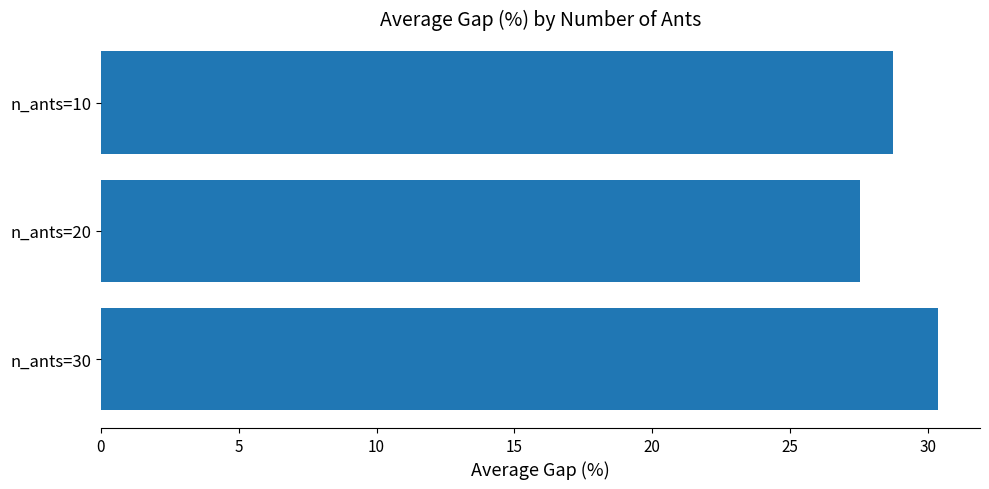

How many bars are there in total?

3